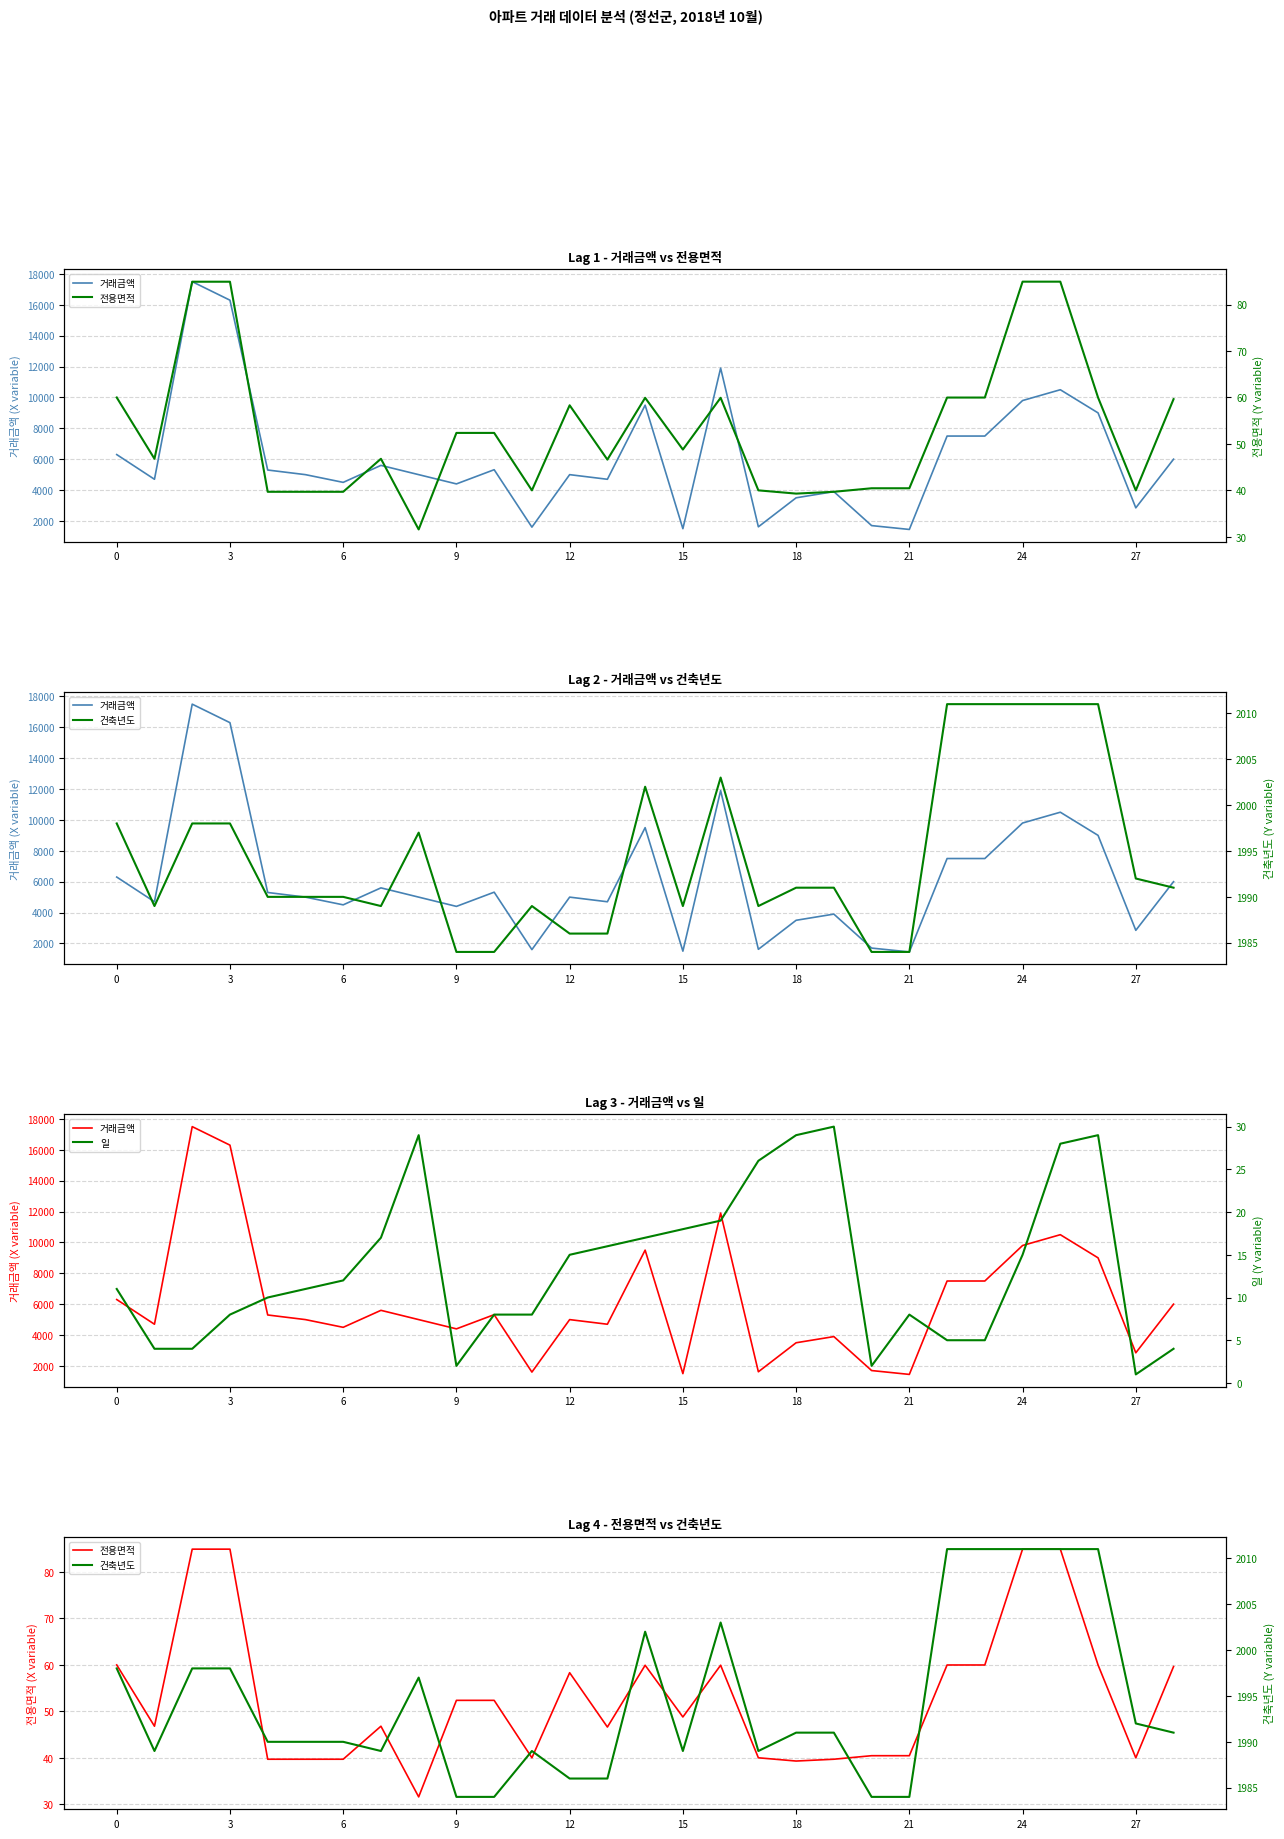

Is it true that 전용면적 equals 40.0 at 17?

True